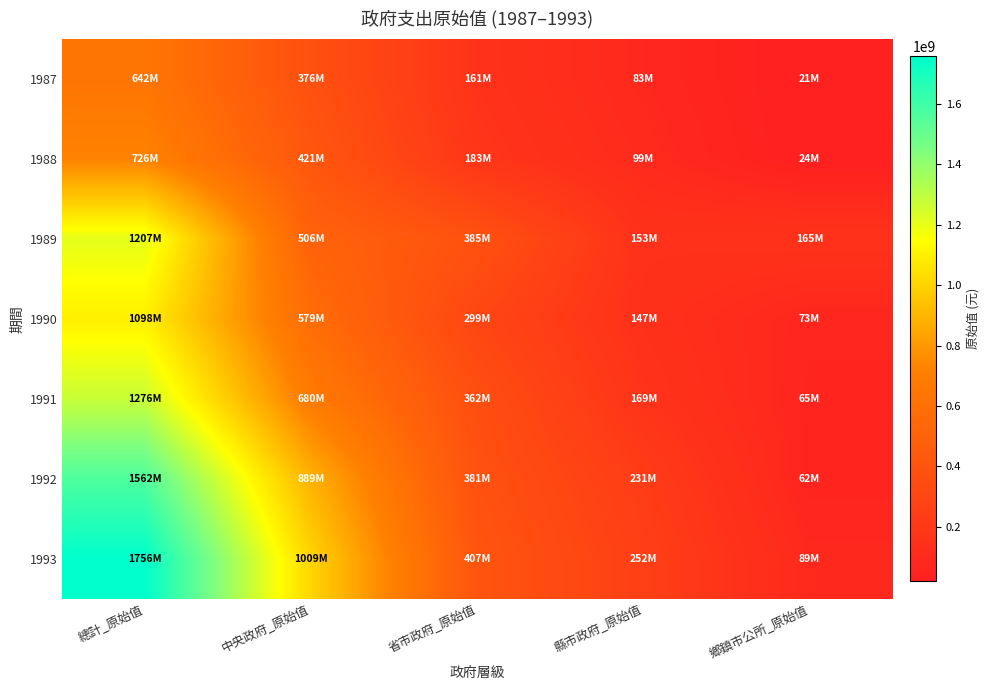

At 總計_原始值, list the series in order from largest to smallest.

1993, 1992, 1991, 1989, 1990, 1988, 1987